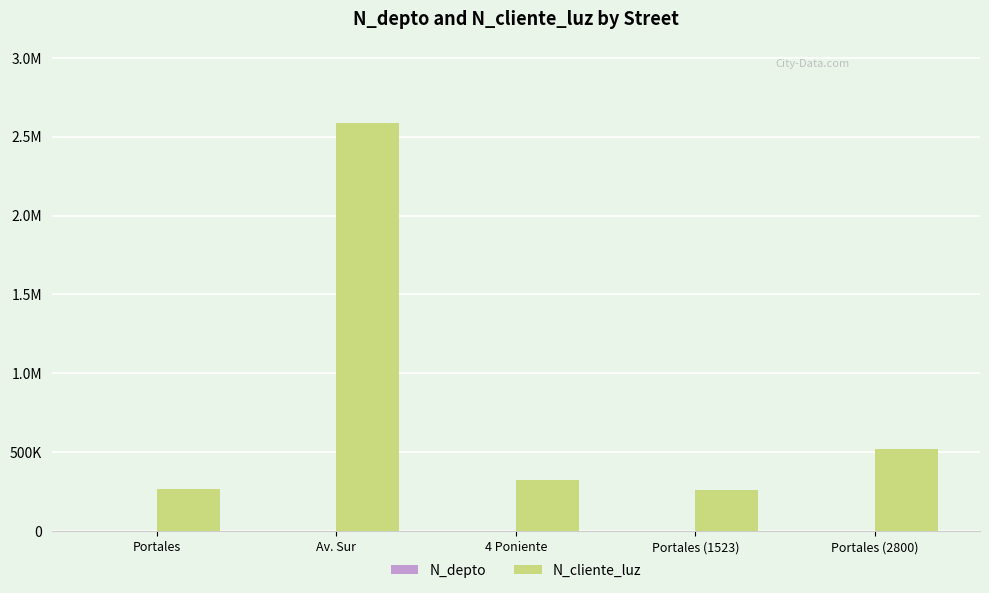

What is the minimum value shown in the chart?

630